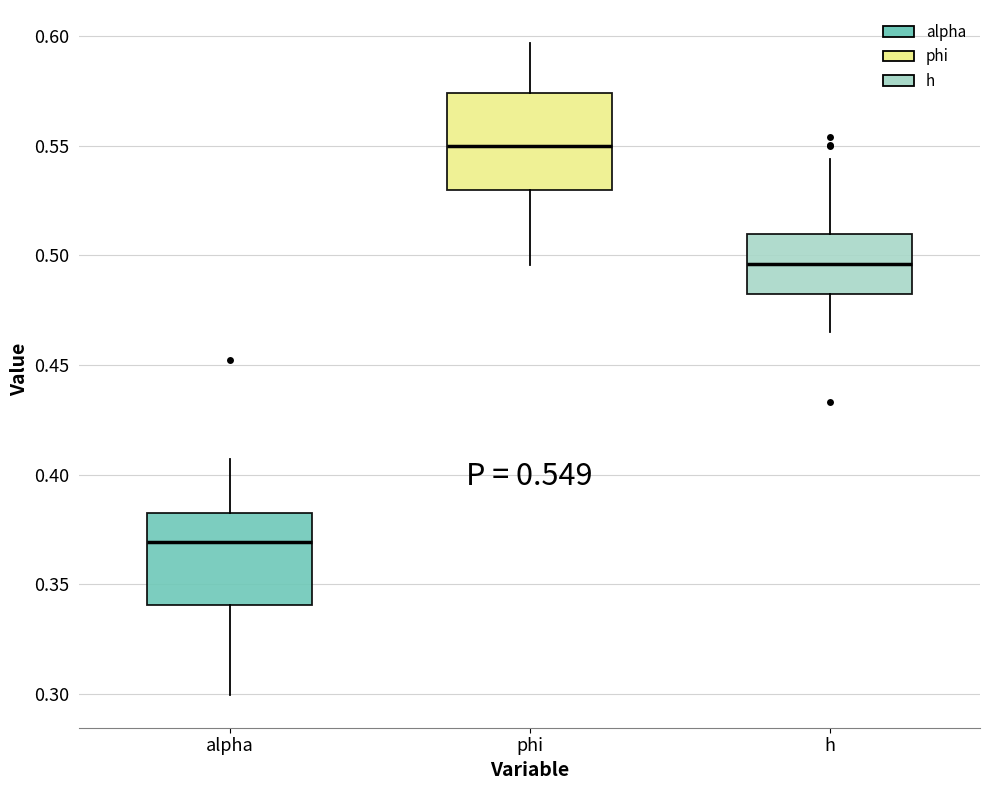

Which box has the highest median line?

phi